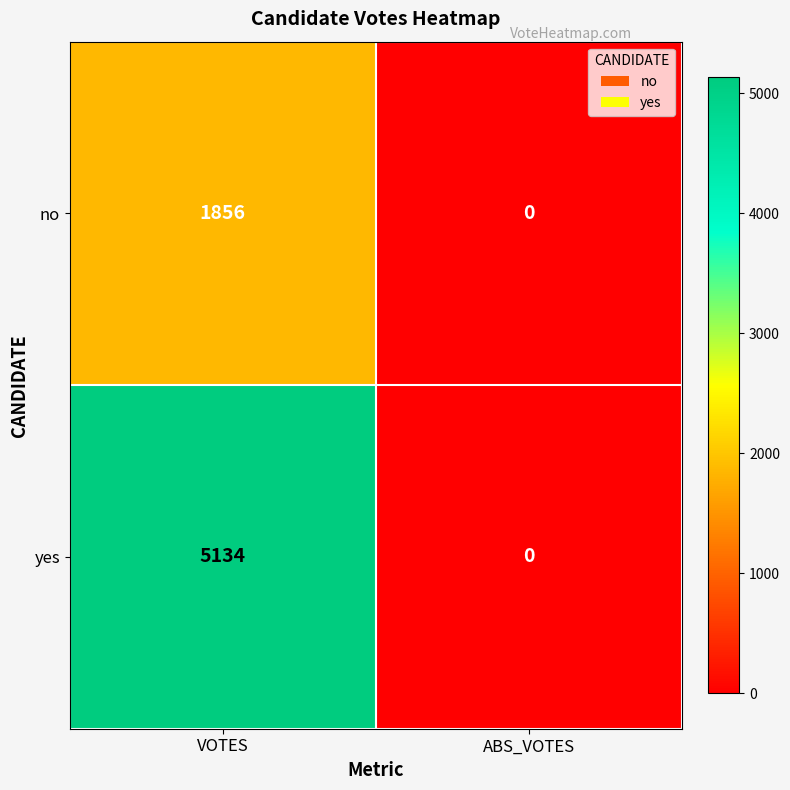

How many categories are shown in the chart?

2